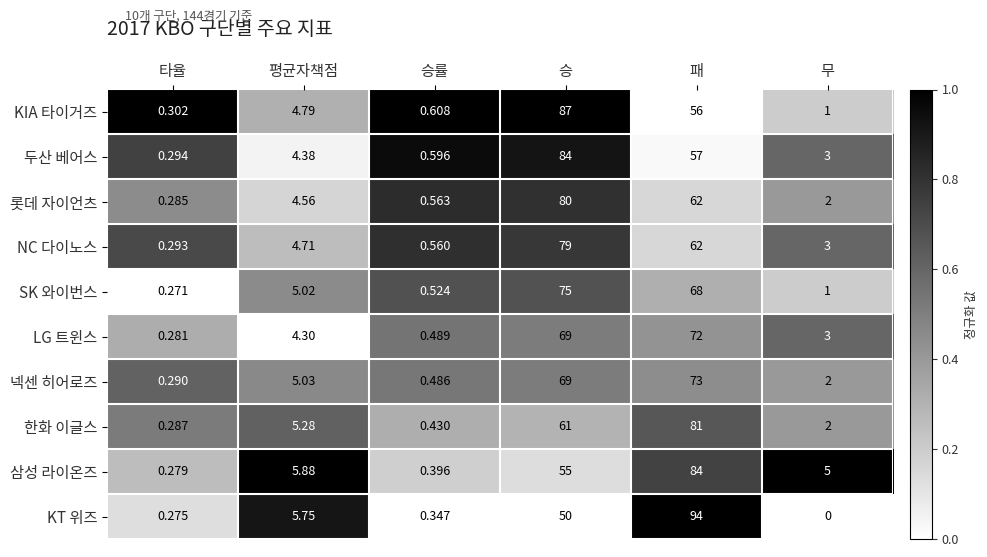

Is the value of KT 위즈 at 무 greater than the value of KIA 타이거즈 at 무?

No